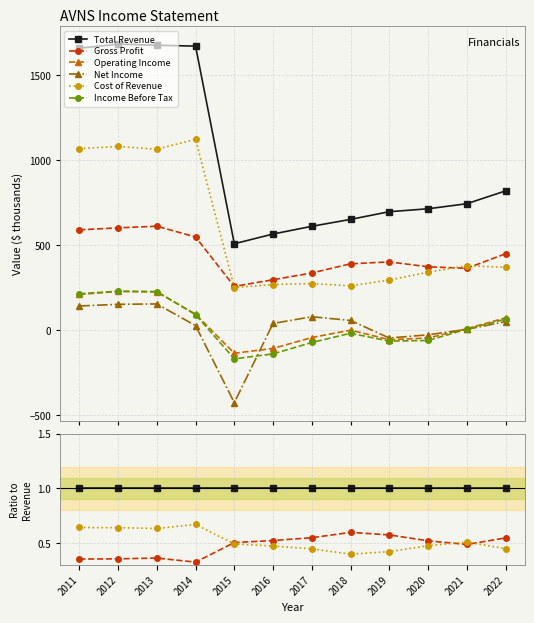

Between 2013 and 2018, which is larger?

2013